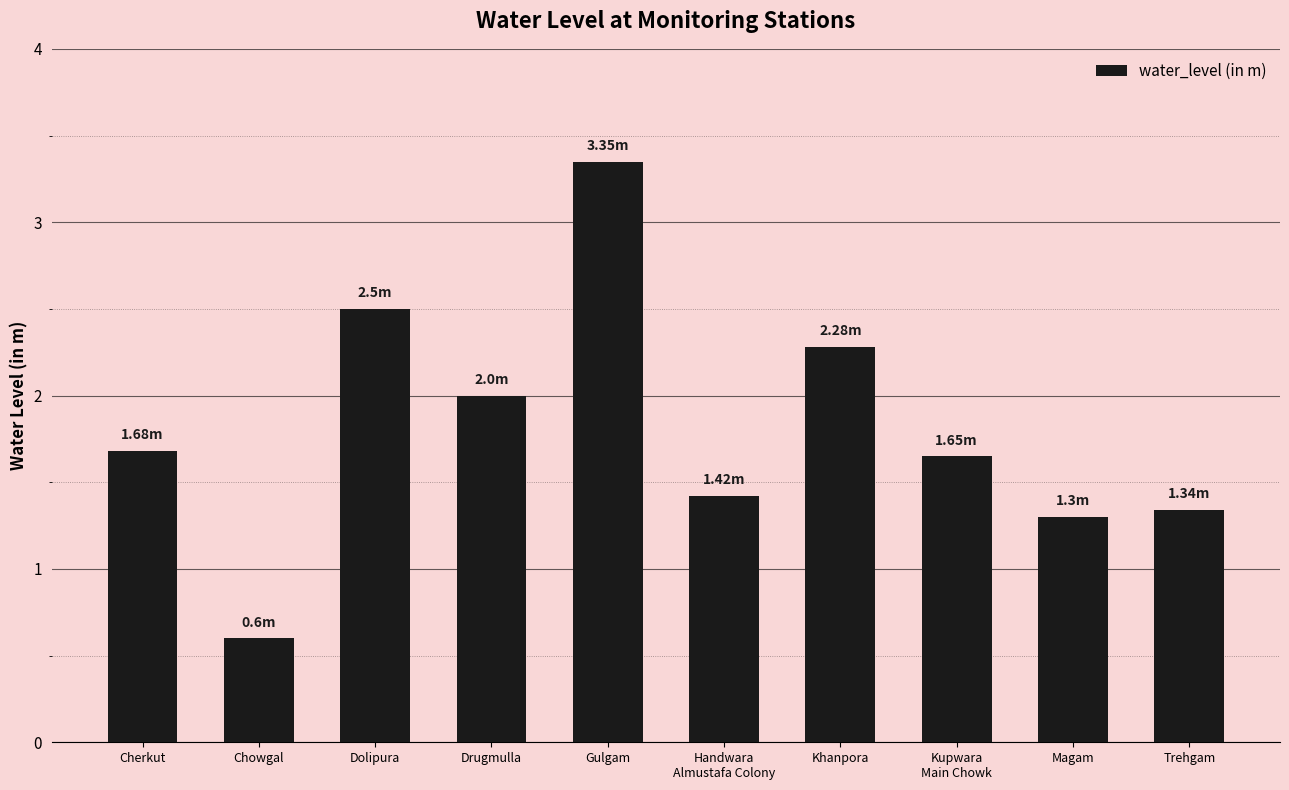

What is the label of the 10th bar from the right?

Cherkut